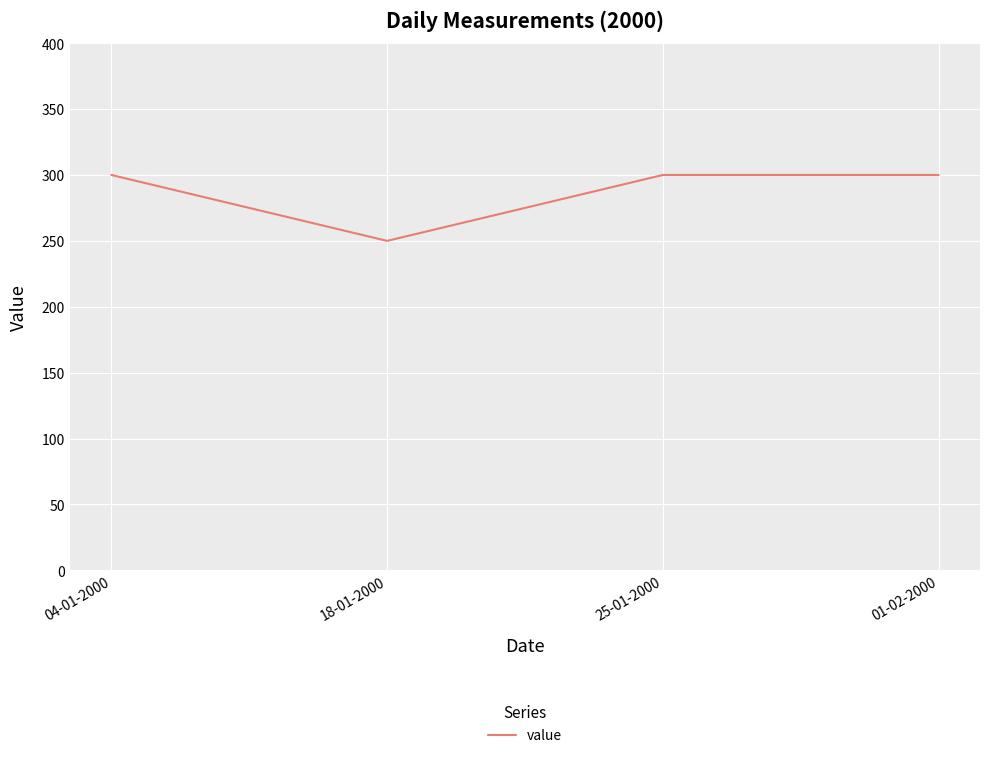

Read the value at 25-01-2000, to the nearest 10.

300